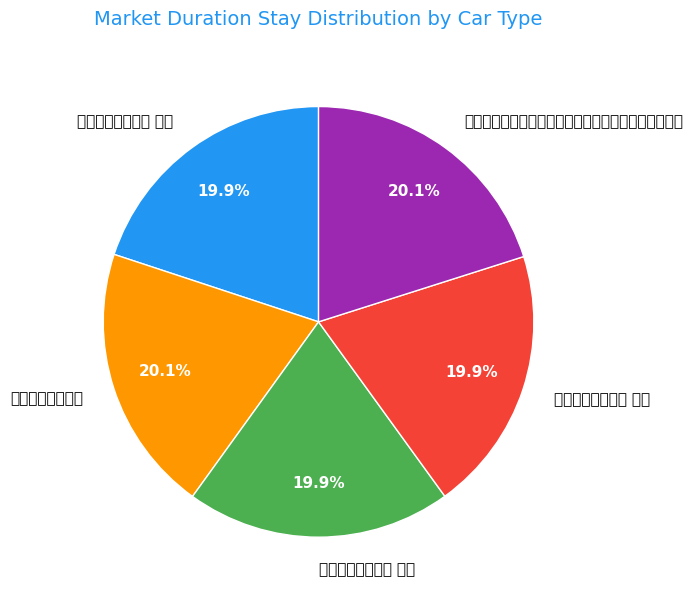

Is there a majority slice in this chart?

No